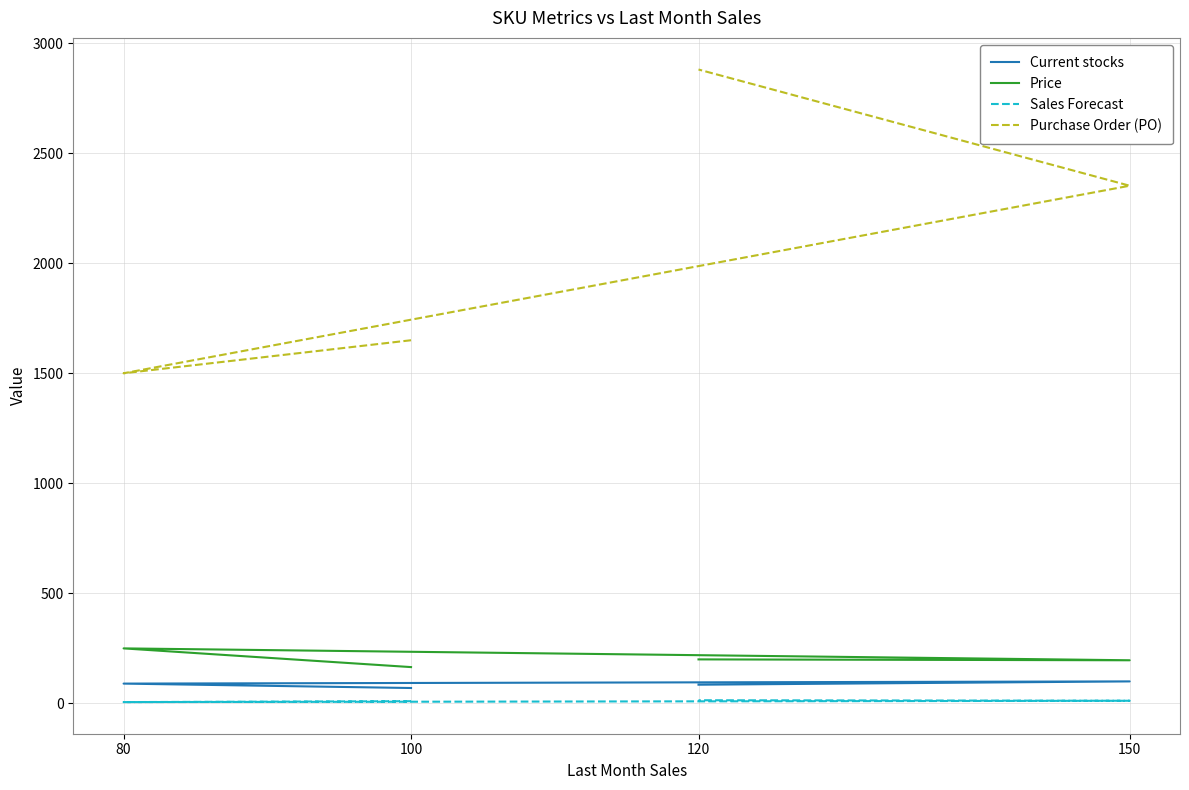

What is the lowest value of the Price series?

165.0